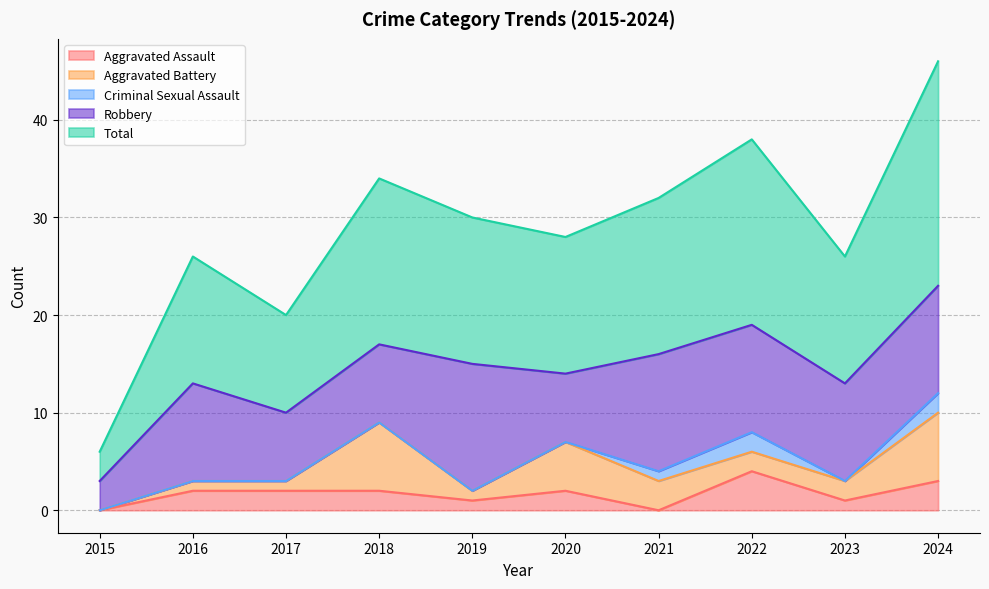

What are all the series names shown in the legend?

Aggravated Assault, Aggravated Battery, Criminal Sexual Assault, Robbery, Total